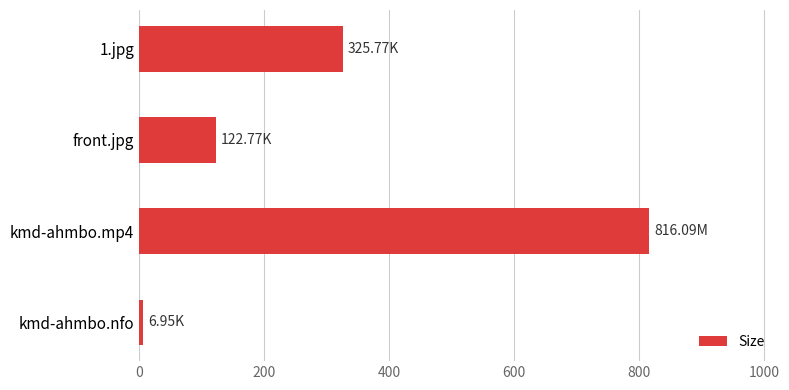

Does the chart contain any negative values?

No